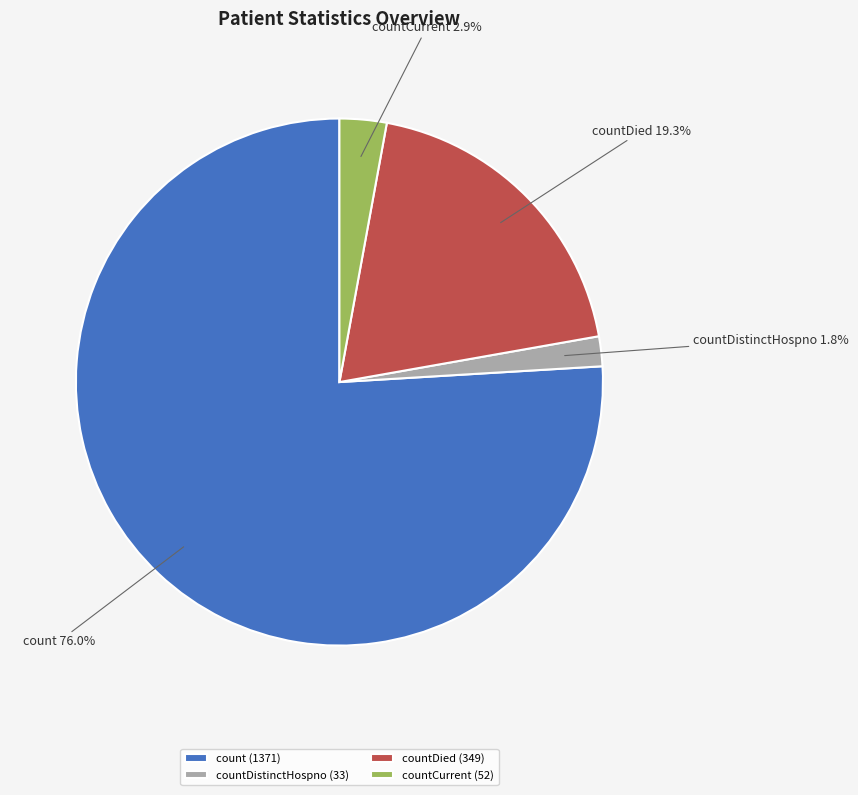

Count the number of slices in the pie.

4